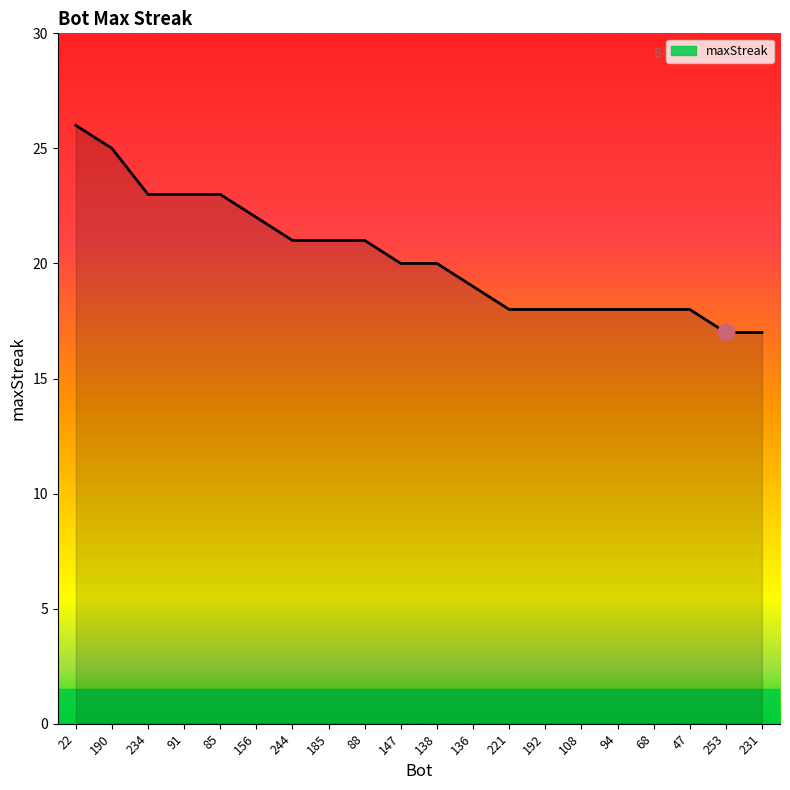

What value does the data have at 253?

17